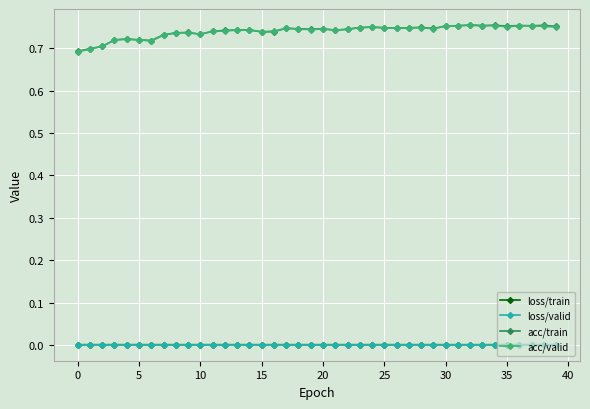

True or false: loss/valid has more than 0 points higher than both neighbors.

True